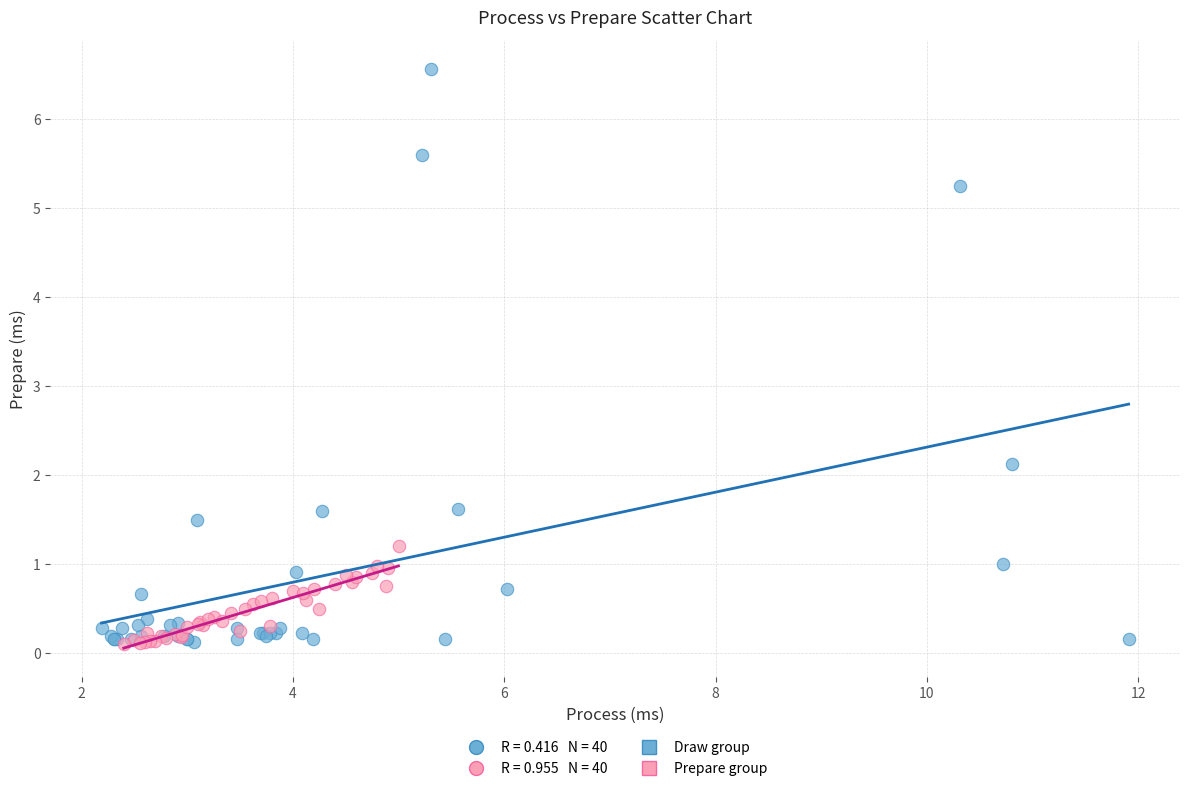

Which series reaches the maximum Y coordinate?

Draw group